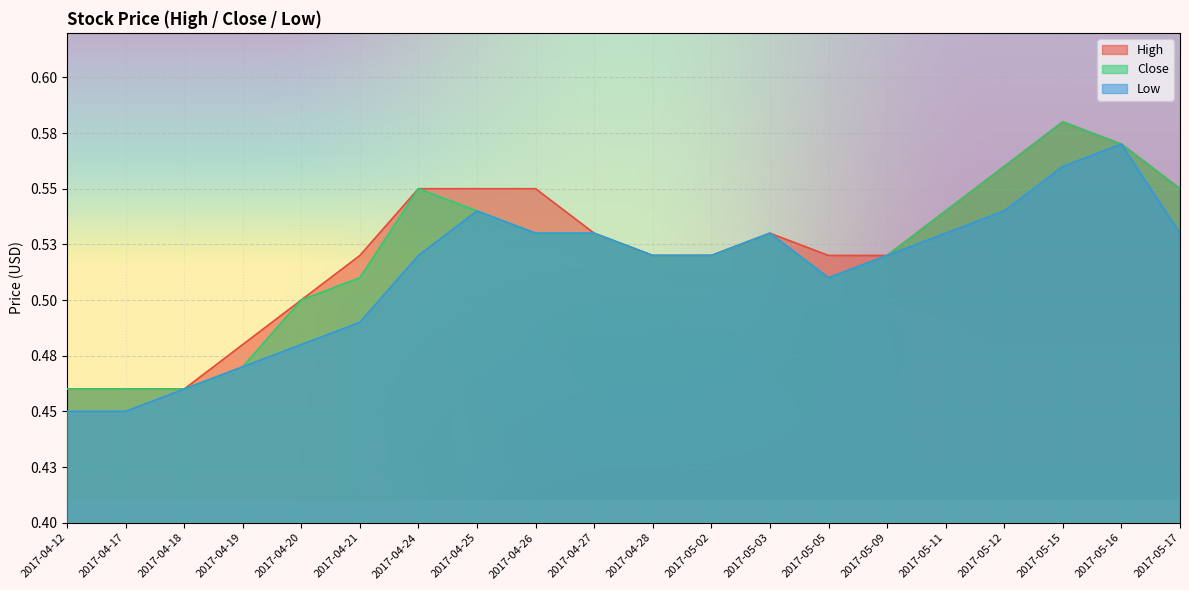

True or false: Close and Low cross at least once.

False